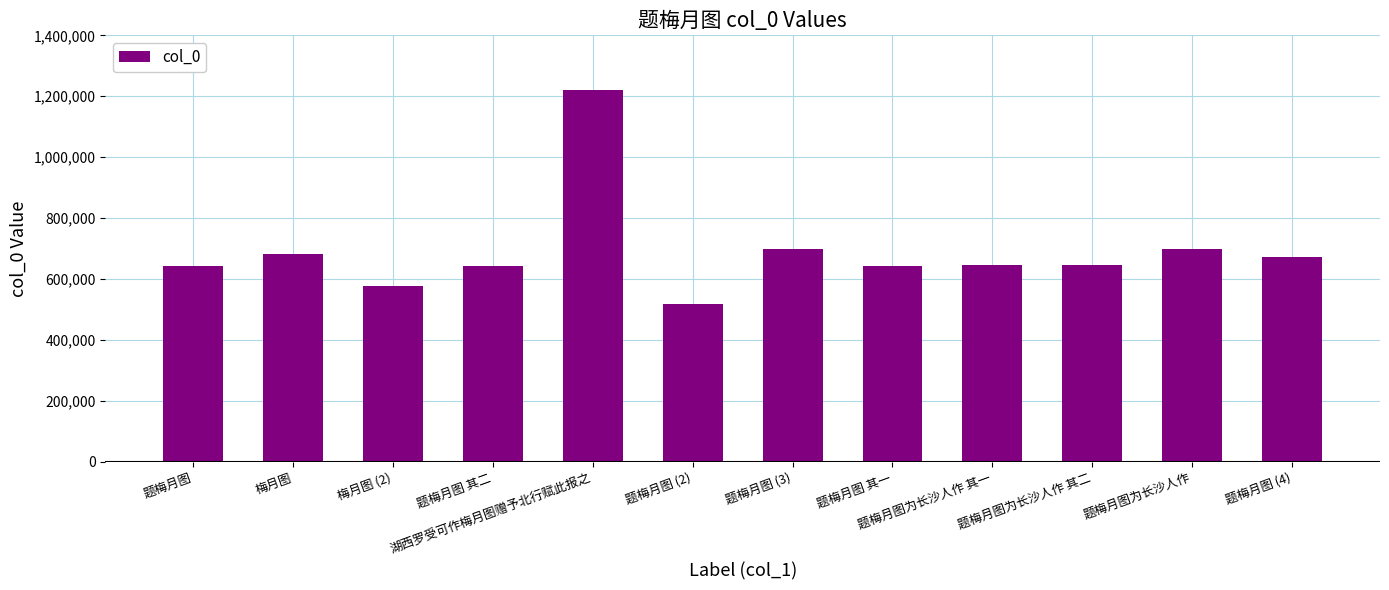

Is it true that the value at 梅月图 (2) is 578286?

True